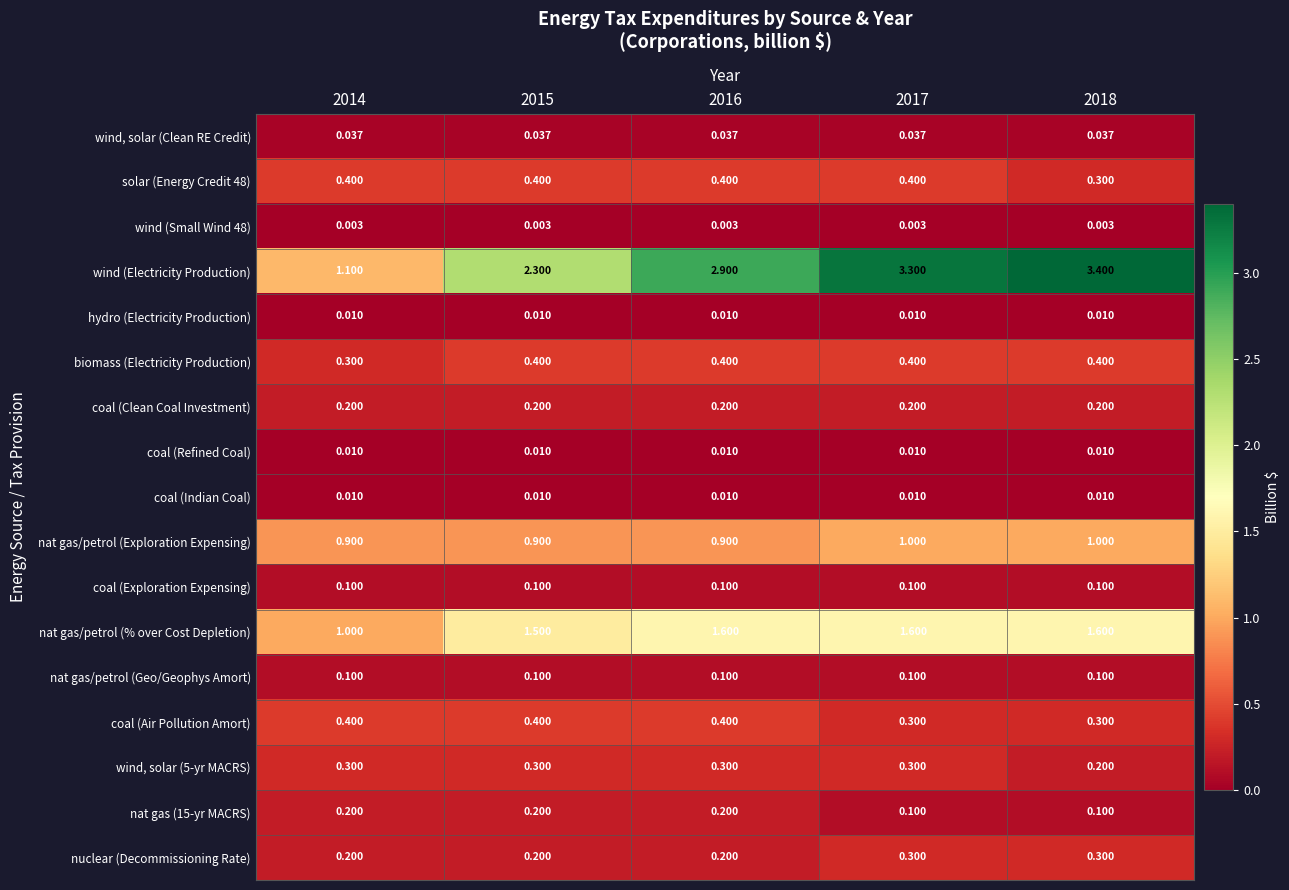

Which series has the largest total across all categories?

wind (Electricity Production)